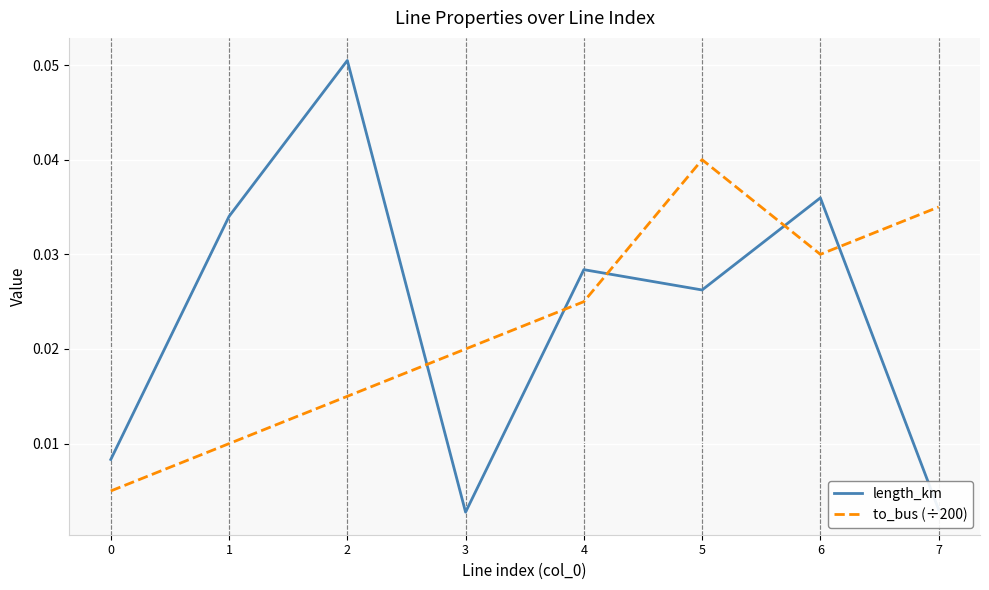

How many intersections are there between length_km and to_bus (÷200)?

5